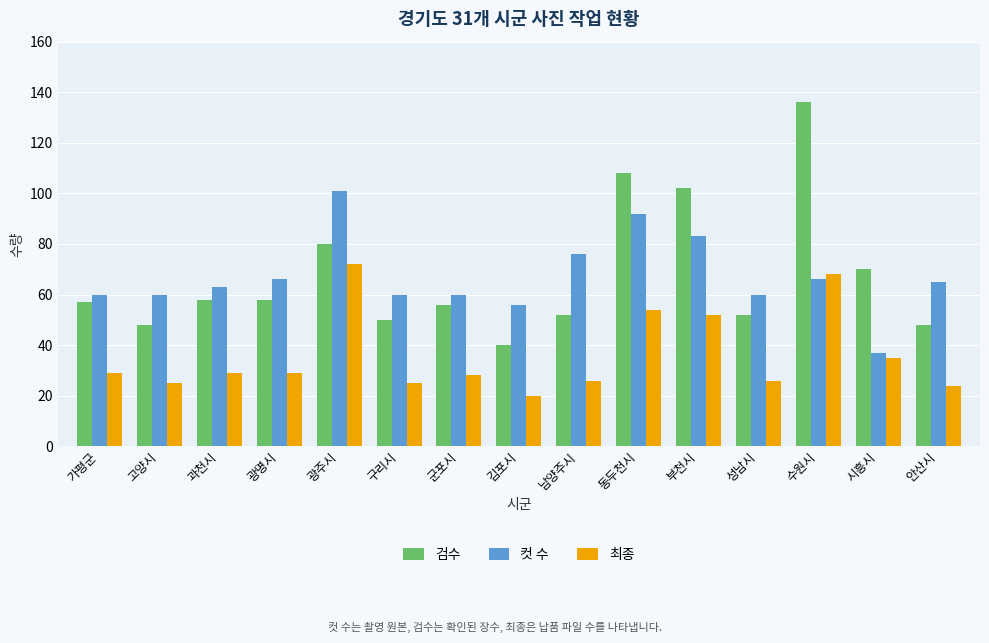

Count the number of categories in the chart.

15